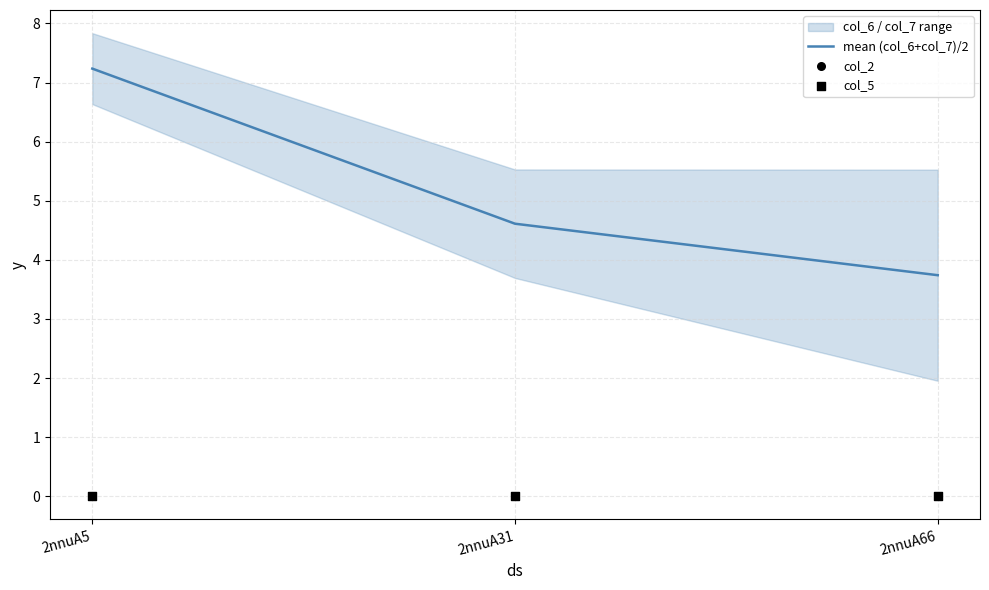

Which series has the widest spread of Y values?

mean (col_6+col_7)/2